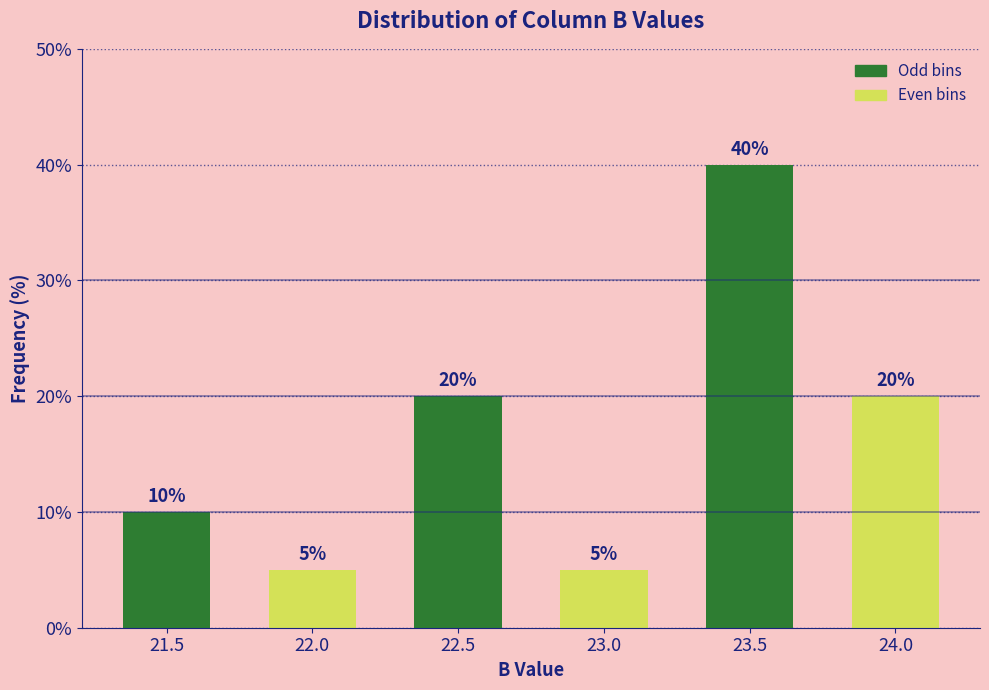

Reading left to right, transcribe all the data shown in this chart.

10	5	20	5	40	20